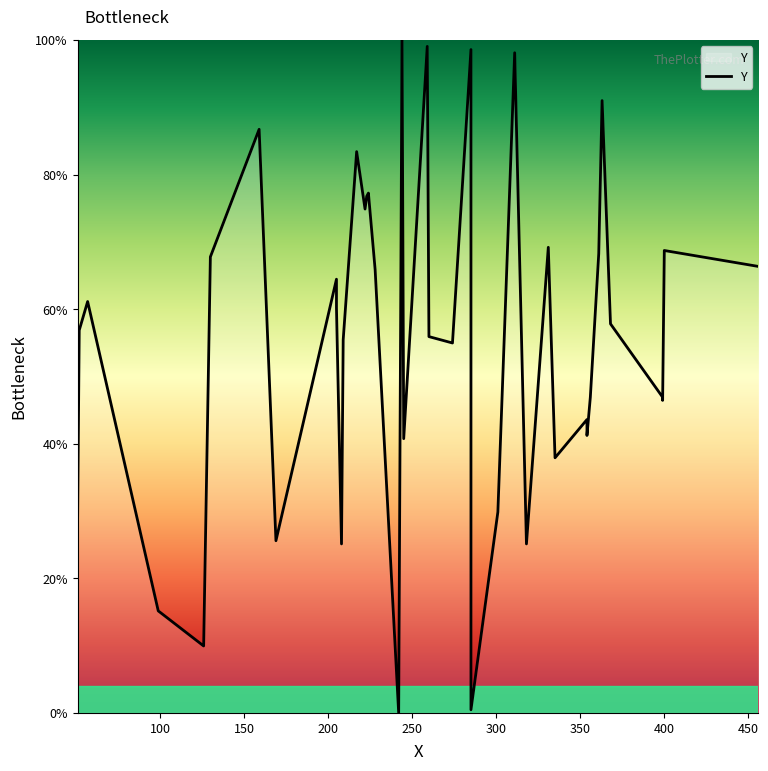

Count the number of values greater than 57.

20